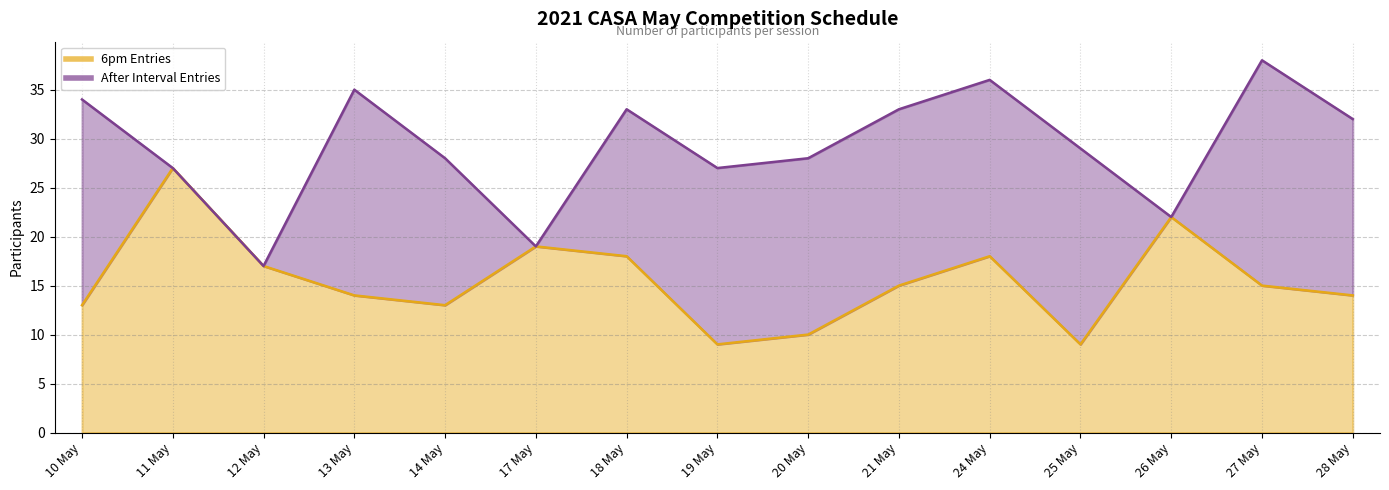

Which label corresponds to the smallest value in the chart?

19 May